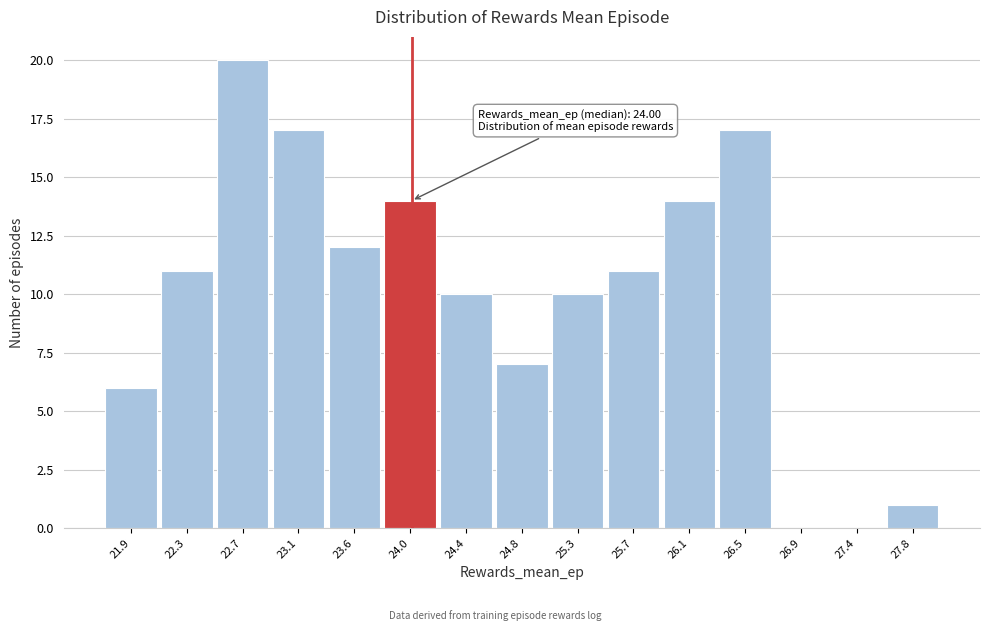

Over which range of the x-axis is the bar tallest?

22.50 to 22.95